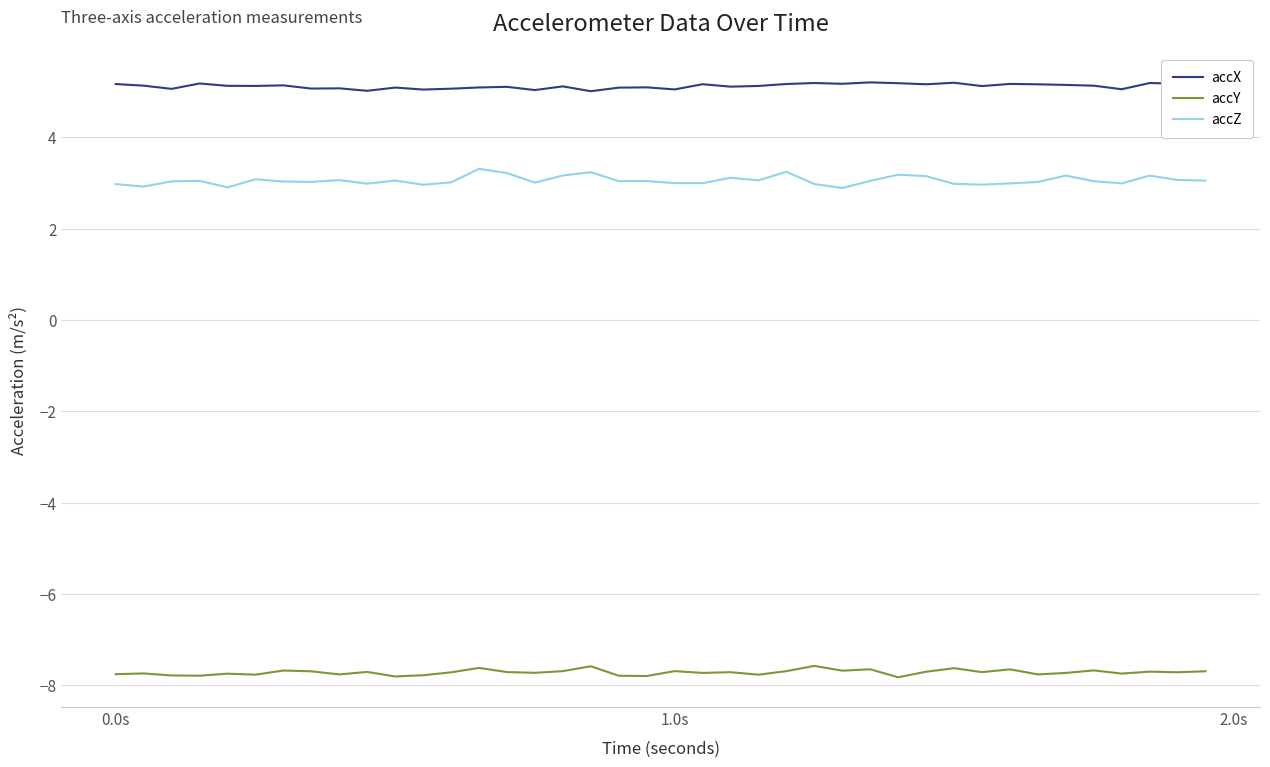

List the series in order of their overall mean, lowest first.

accY, accZ, accX